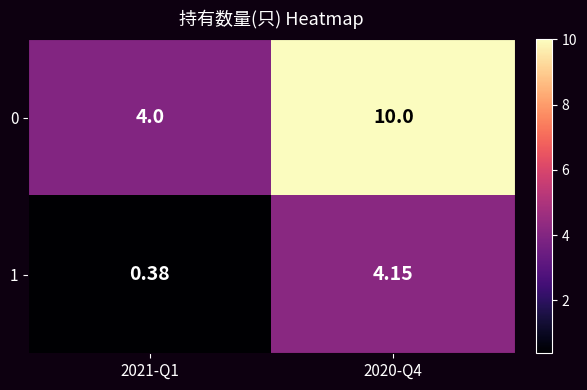

Is the value of 1 at 2021-Q1 greater than the value of 0 at 2021-Q1?

No